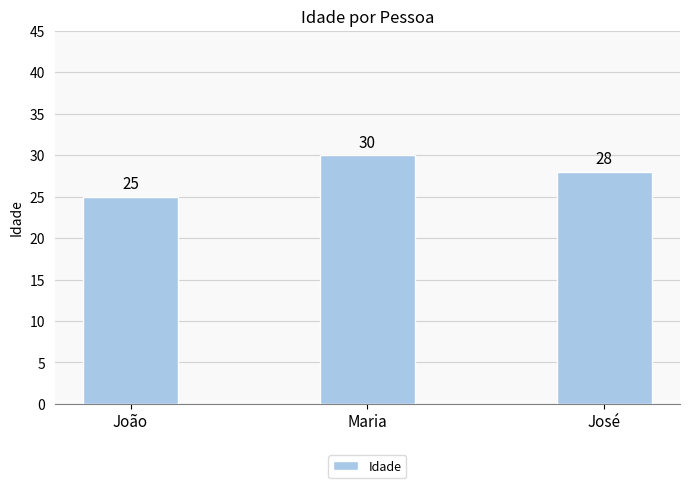

How many distinct data groups are displayed?

1